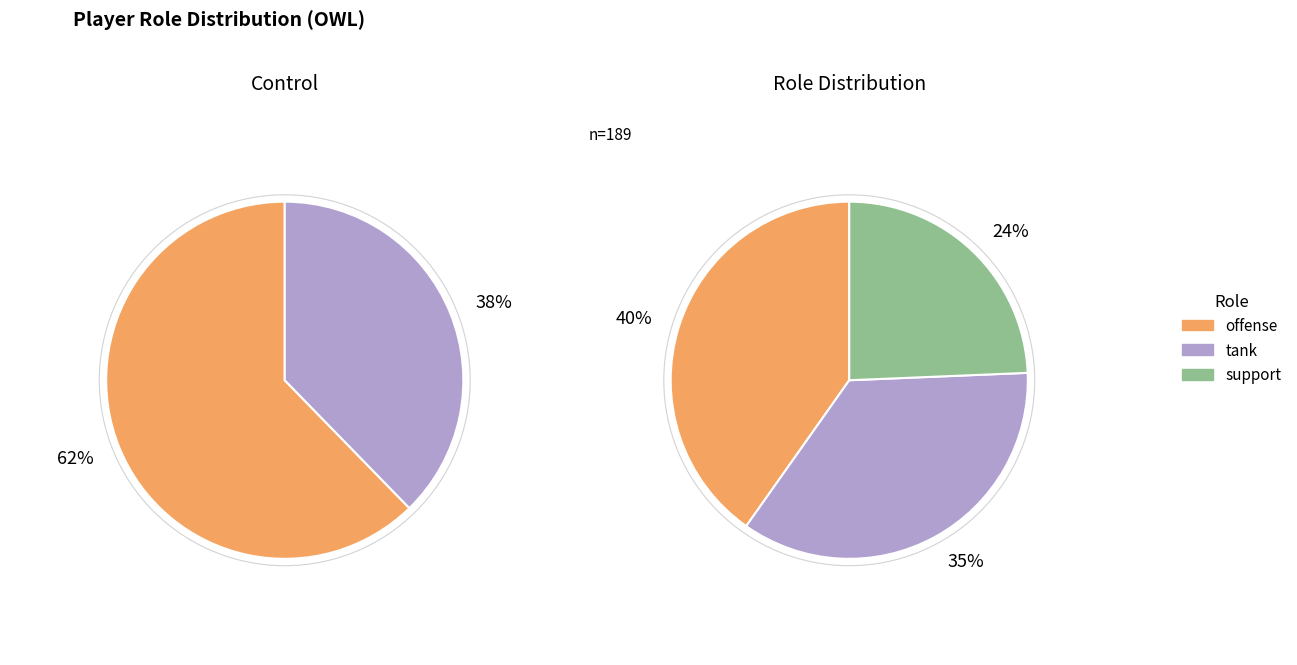

Which slice is the largest?

offense